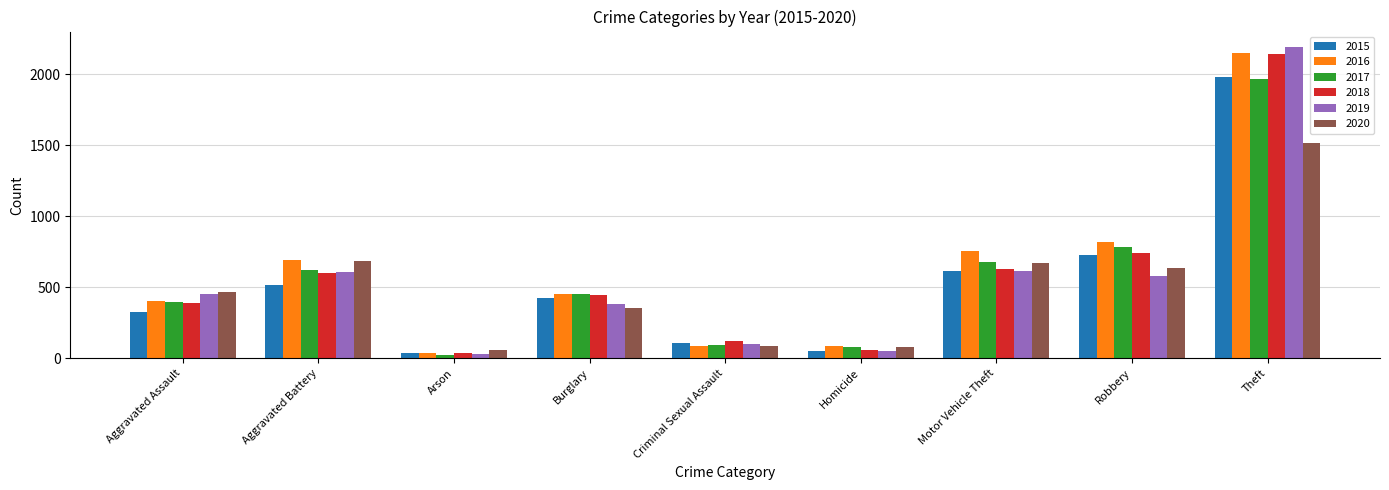

What is the difference between the second highest and minimum values in the 2016 series?

779